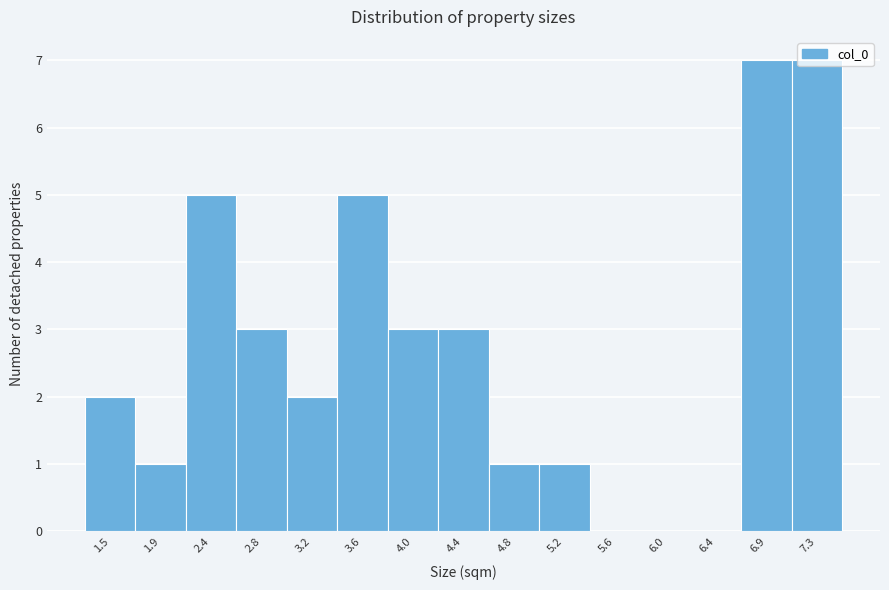

Between 2.4 and 4.8, which is larger?

2.4